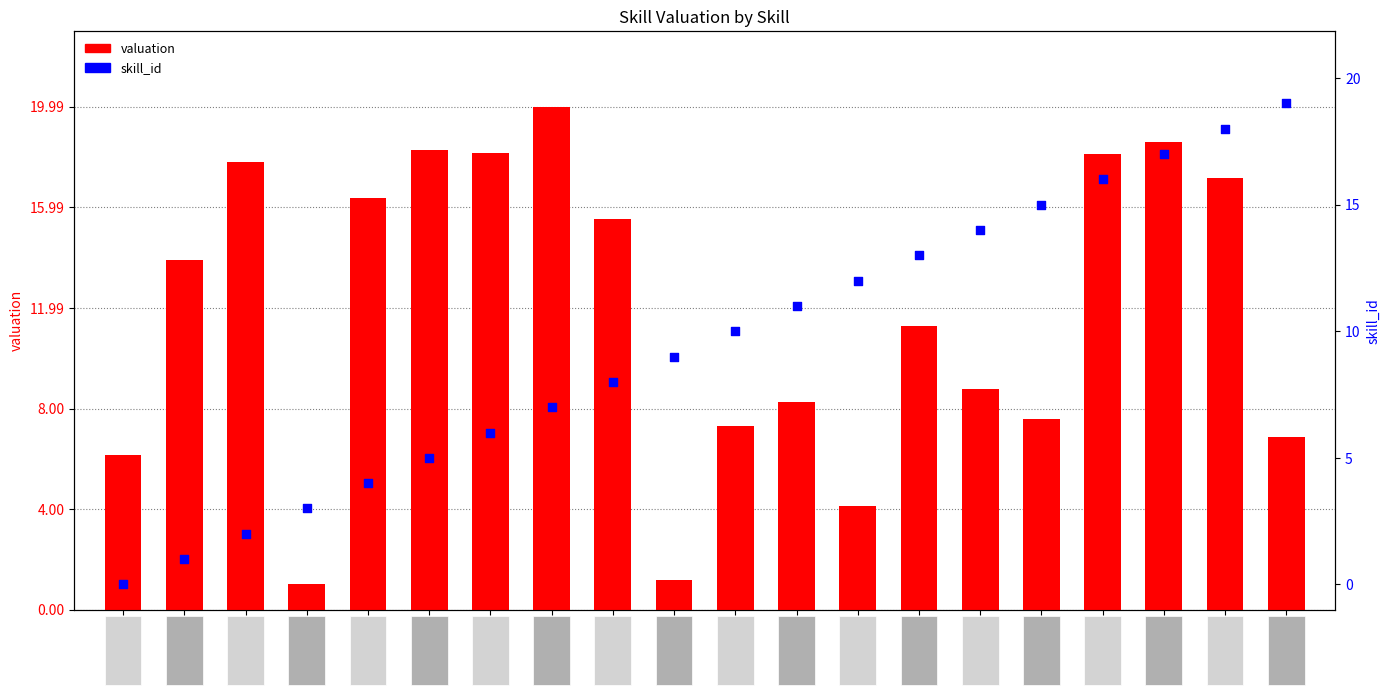

What are all the series names shown in the legend?

valuation, skill_id